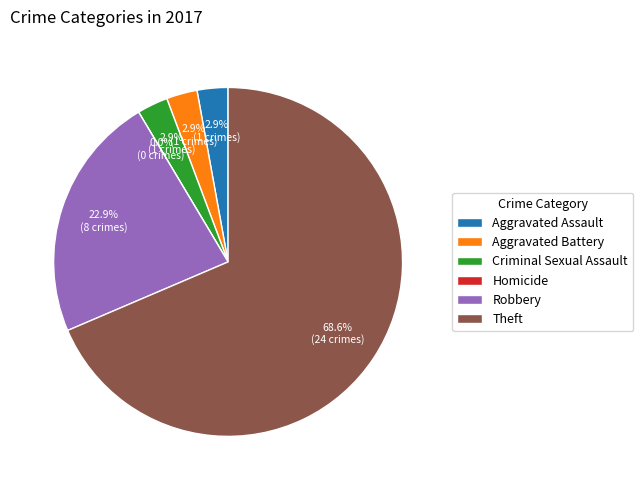

Is it true that Aggravated Battery is 1% of the pie?

False